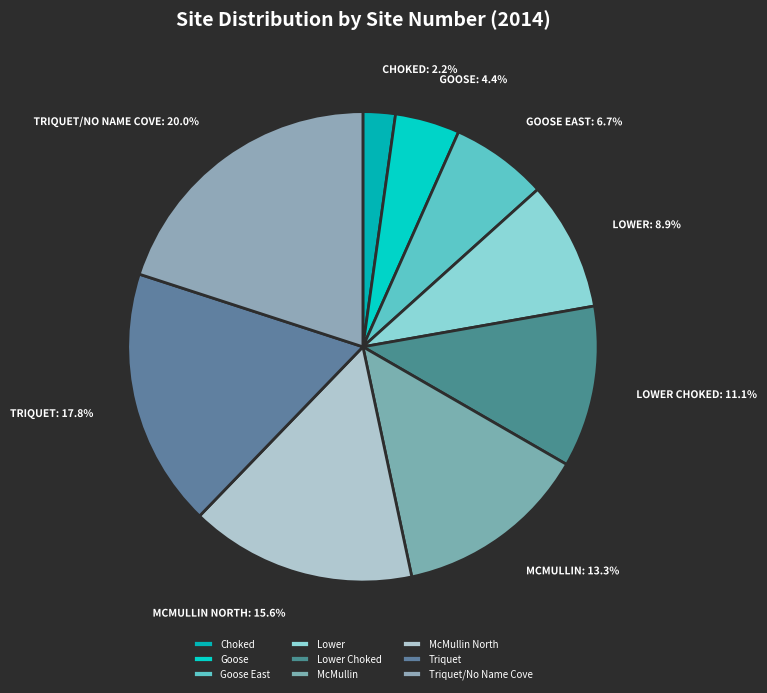

True or false: Triquet accounts for 18% of the total.

True